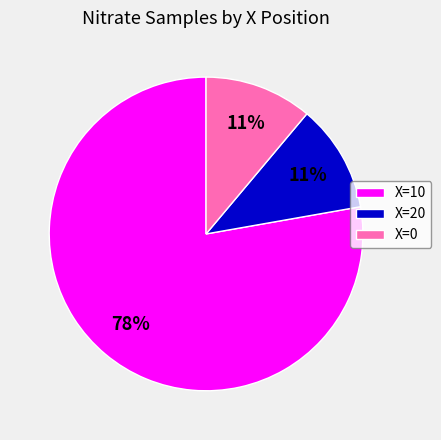

Do X=20 and X=0 together represent more than half of the pie?

No